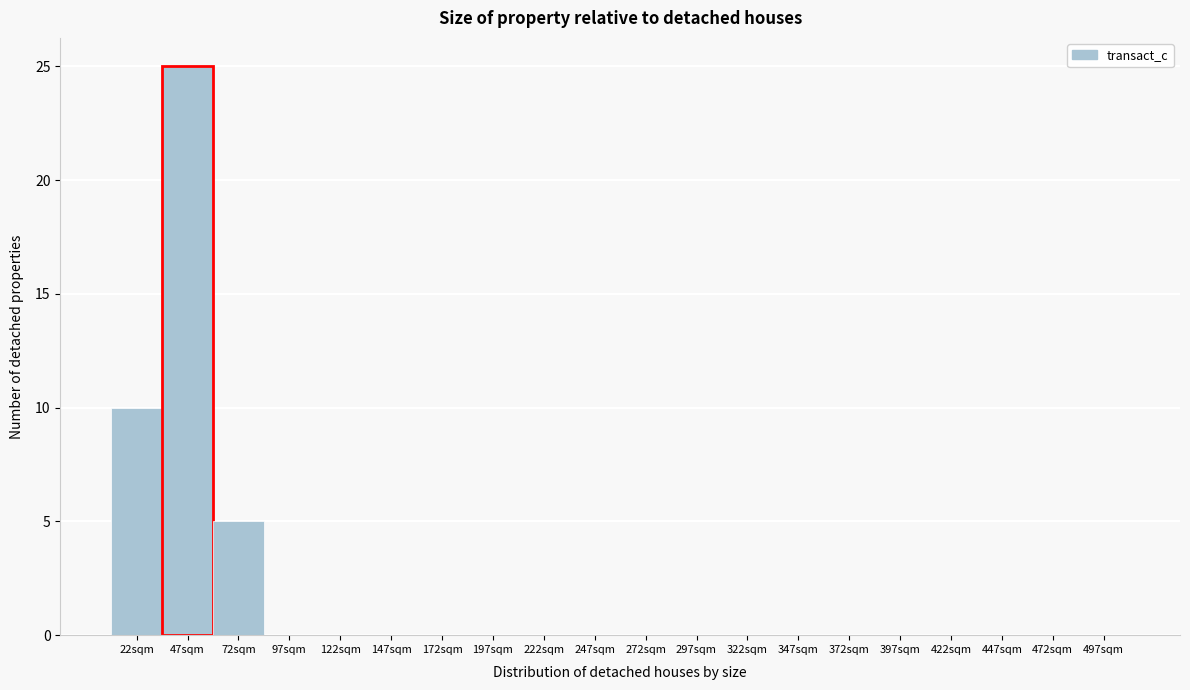

Reading right to left, transcribe all the data shown in this chart.

497sqm=0	472sqm=0	447sqm=0	422sqm=0	397sqm=0	372sqm=0	347sqm=0	322sqm=0	297sqm=0	272sqm=0	247sqm=0	222sqm=0	197sqm=0	172sqm=0	147sqm=0	122sqm=0	97sqm=0	72sqm=5	47sqm=25	22sqm=10